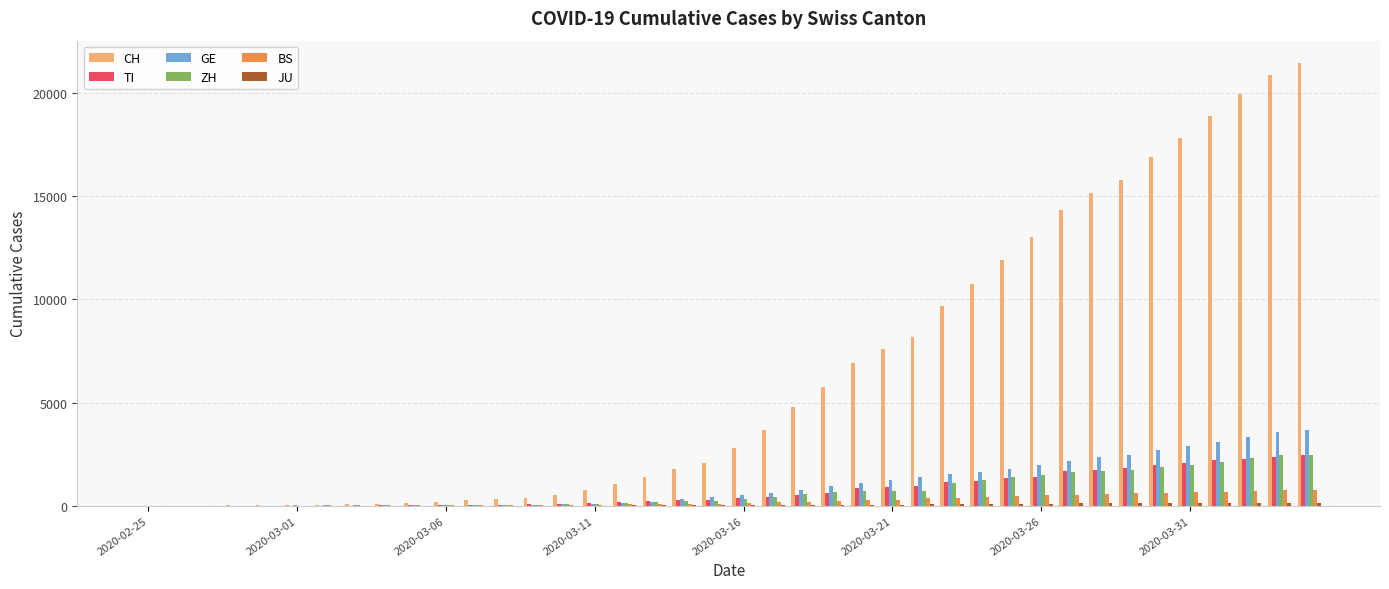

Which series has the largest total across all categories?

CH